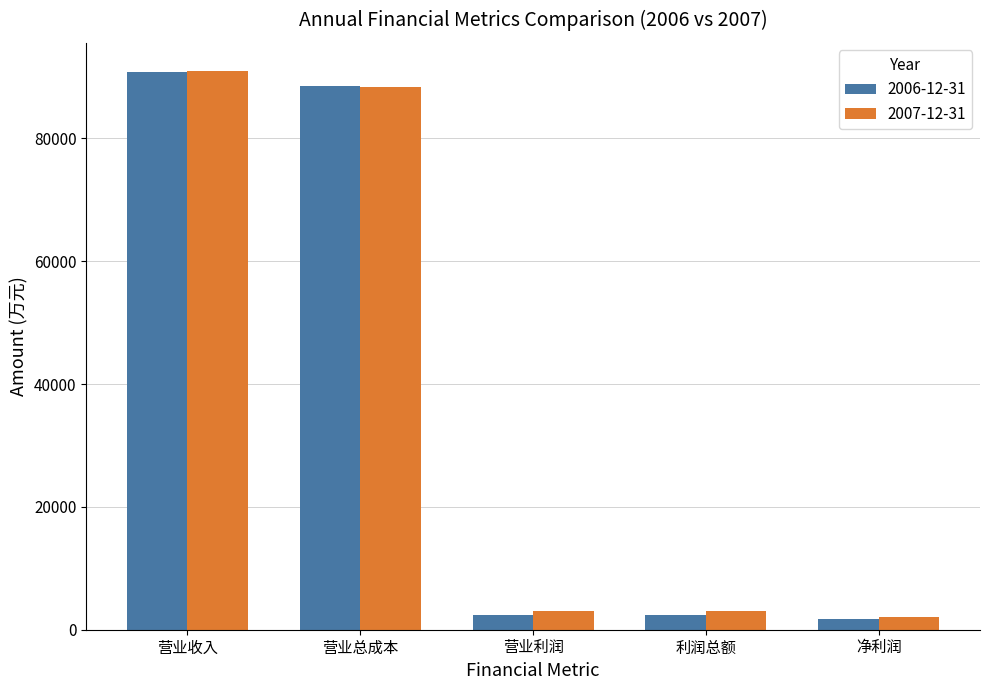

How many data points does each series have?

5